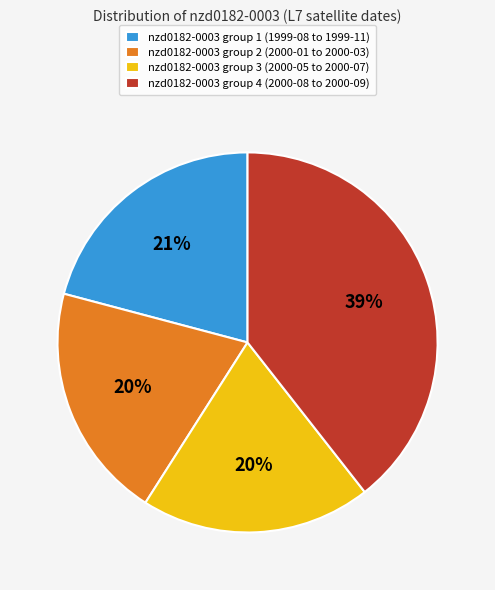

Combined, do nzd0182-0003 group 1 (1999-08 to 1999-11) and nzd0182-0003 group 3 (2000-05 to 2000-07) account for over 50%?

No